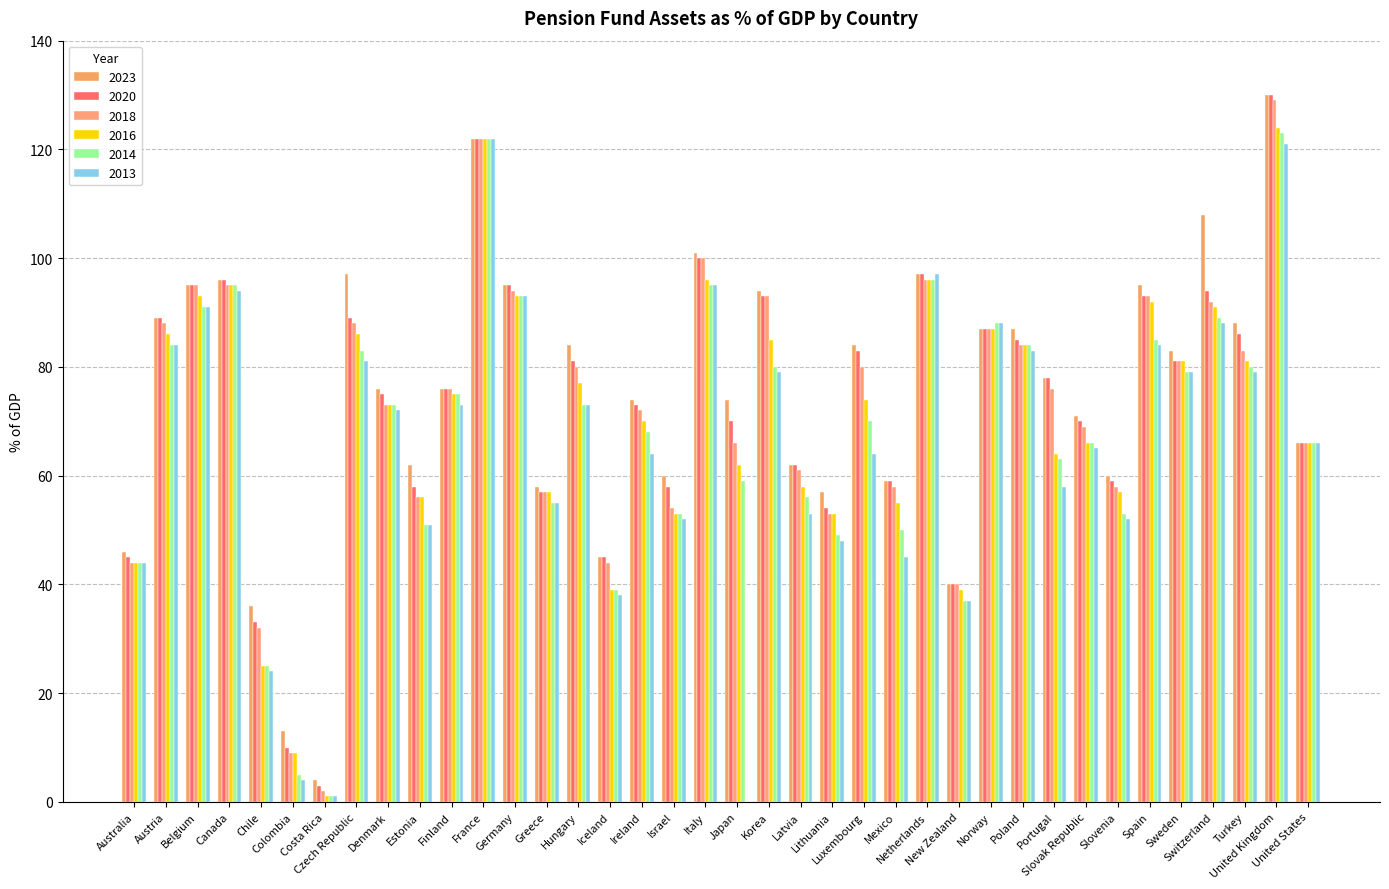

What is the total value across all series at Denmark?

442